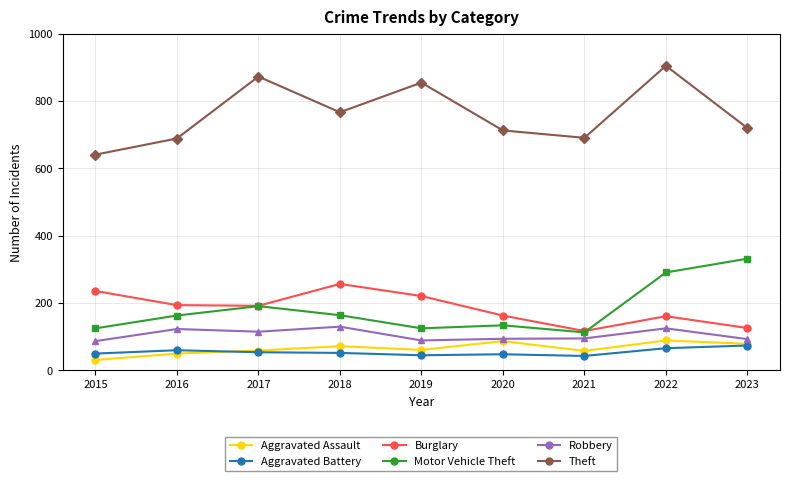

True or false: Burglary and Aggravated Assault intersect in this chart.

False